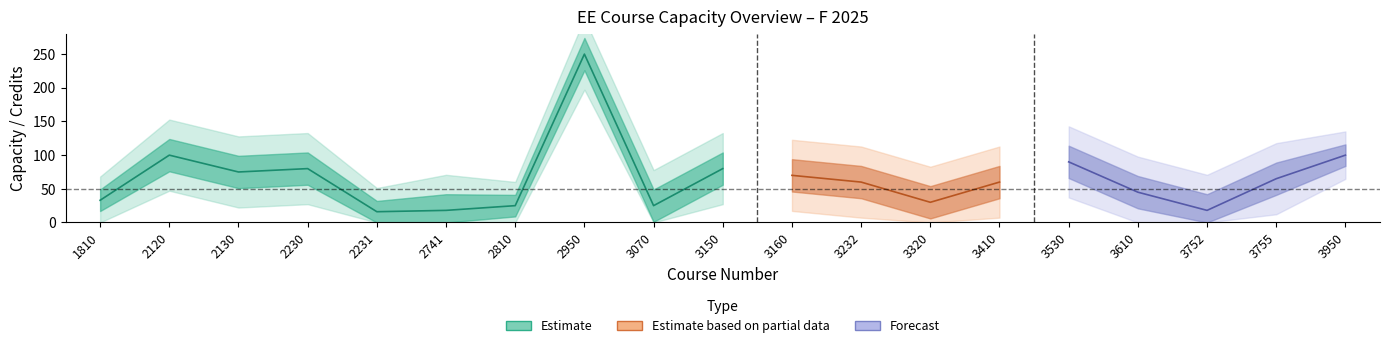

Reading left to right, what are all the values shown in this chart?

Section Capacity: 1810=33	2120=100	2130=75	2230=80	2231=16	2741=18	2810=25	2950=250	3070=25	3150=80	3160=70	3232=60	3320=30	3410=60	3530=90	3610=45	3752=18	3755=65	3950=100
Waitlist Capacity: 1810=50	2120=50	2130=50	2230=50	2231=50	2741=50	2810=50	2950=50	3070=50	3150=50	3160=50	3232=50	3320=50	3410=50	3530=50	3610=50	3752=50	3755=50	3950=50
Cred Hrs: 1810=2	2120=3	2130=3	2230=3	2231=2	2741=3	2810=2	2950=3	3070=3	3150=3	3160=3	3232=3	3320=3	3410=3	3530=3	3610=3	3752=3	3755=3	3950=2